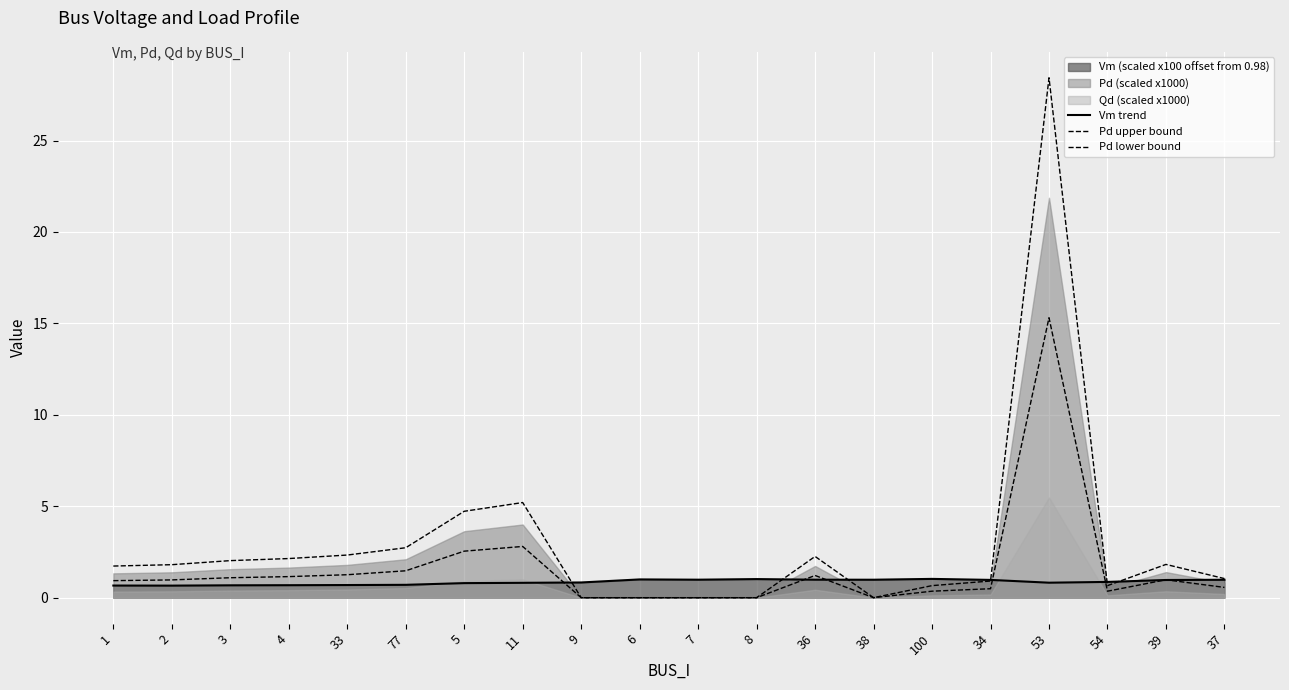

At which category is the sum across all series the highest?

53